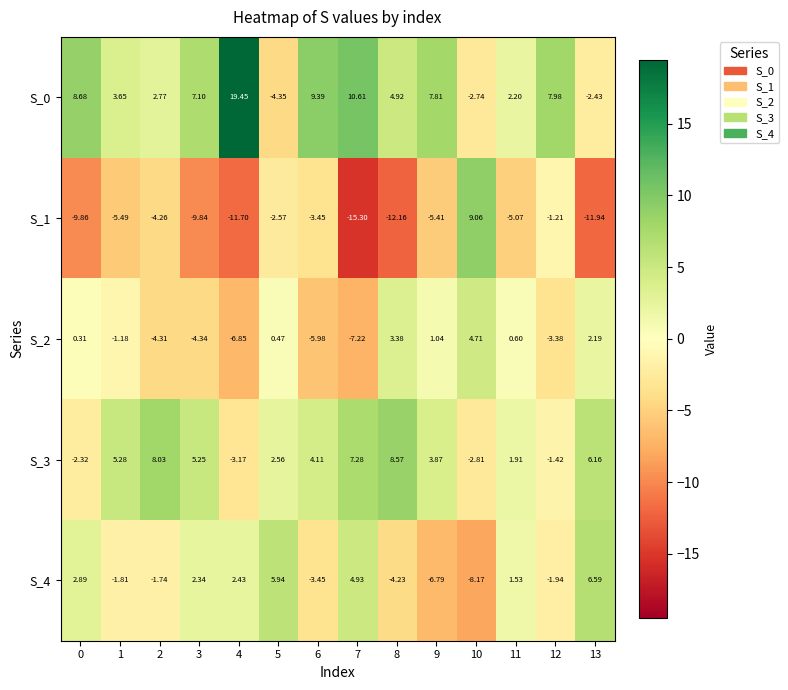

At how many categories does at least one series exceed 10?

2